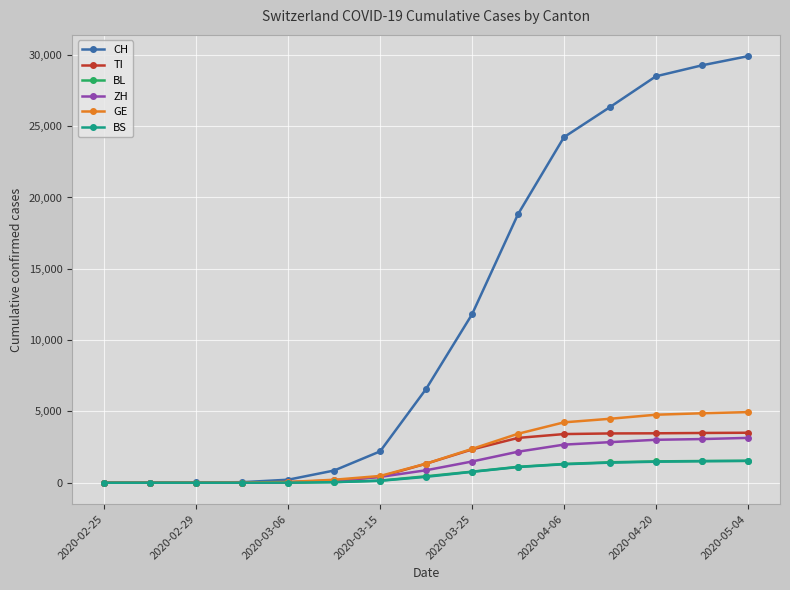

How many lines are shown in the chart?

6